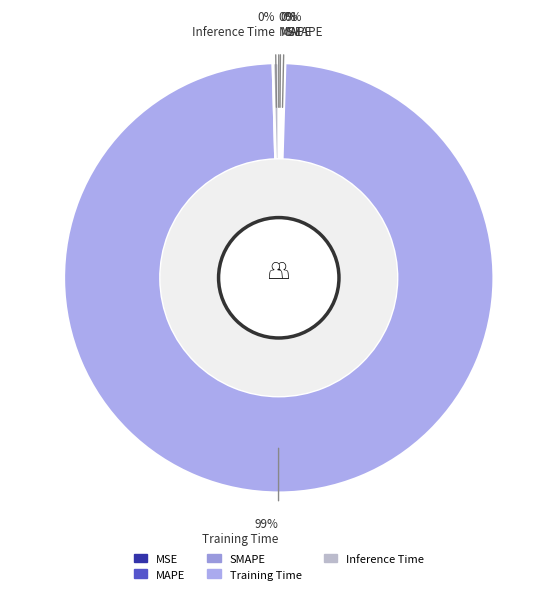

Does MAPE account for over 50% of the chart?

No